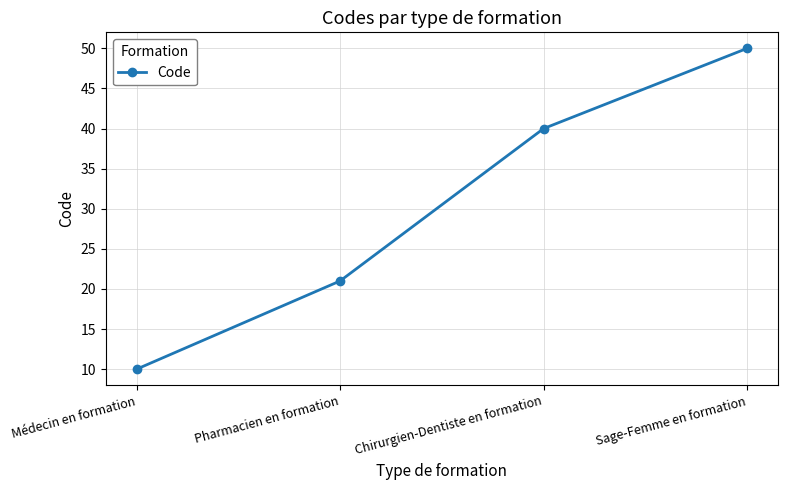

What is the change in value from Pharmacien en formation to Chirurgien-Dentiste en formation?

+19